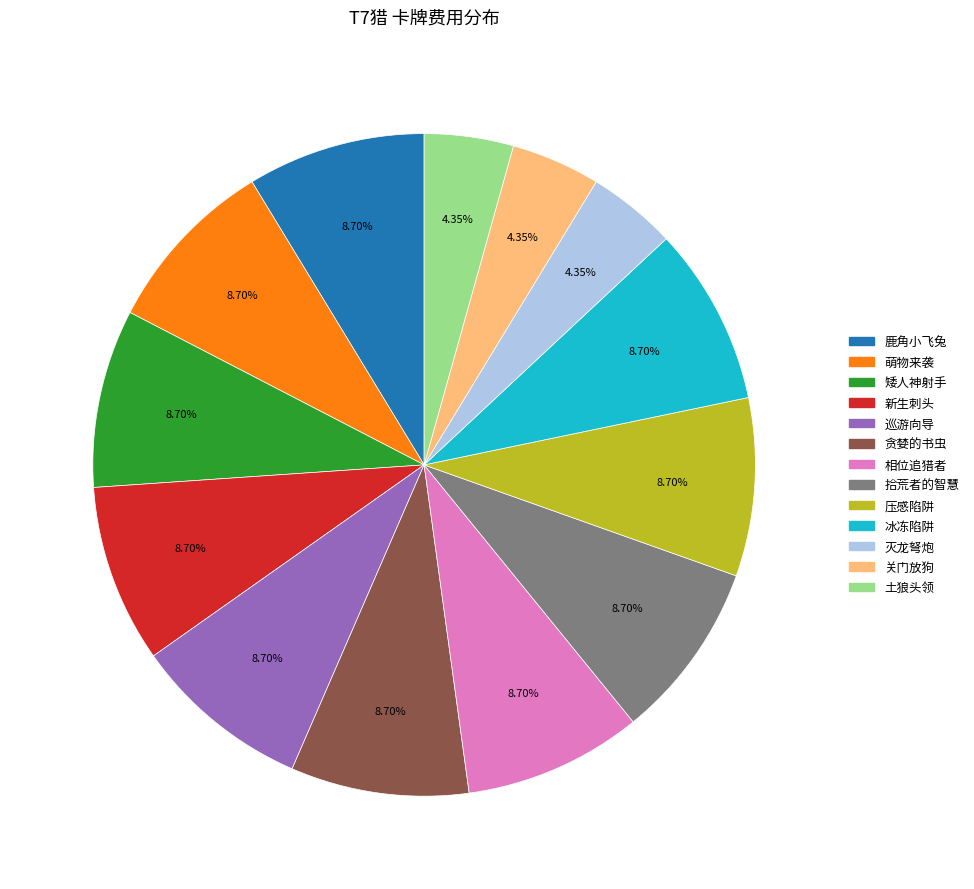

Count the number of slices in the pie.

13